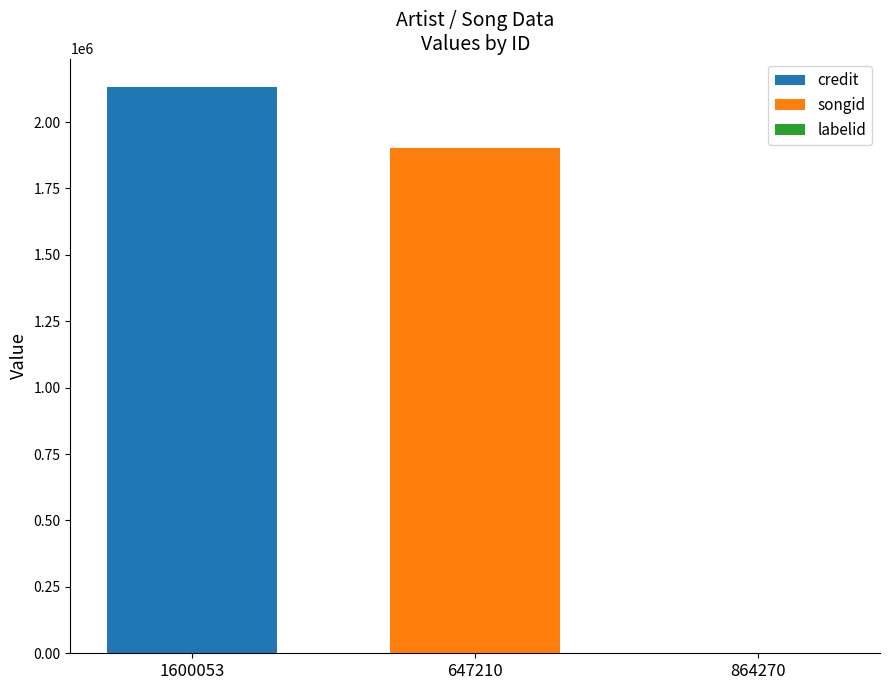

Is it true that credit equals 2132452 at 647210?

True